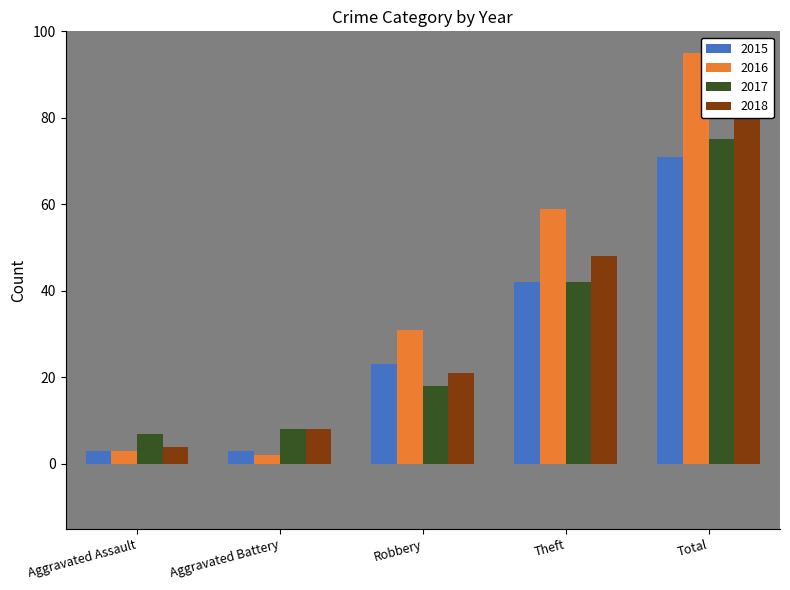

What is the label of the 2nd bar from the right?

Theft